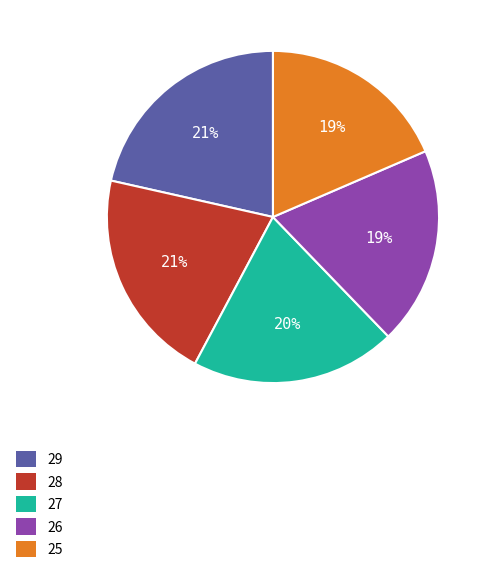

To the nearest percent, what is the combined percentage of 29 and 28?

42%